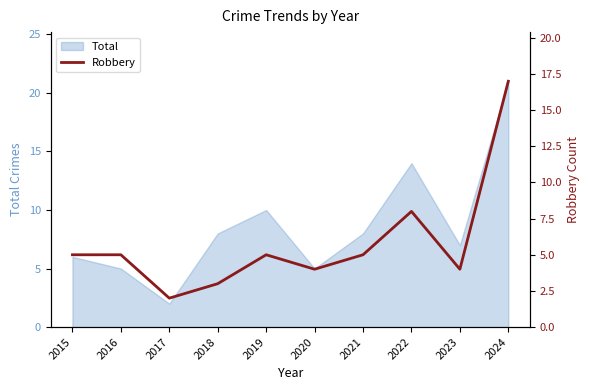

What is the greatest value displayed?

17